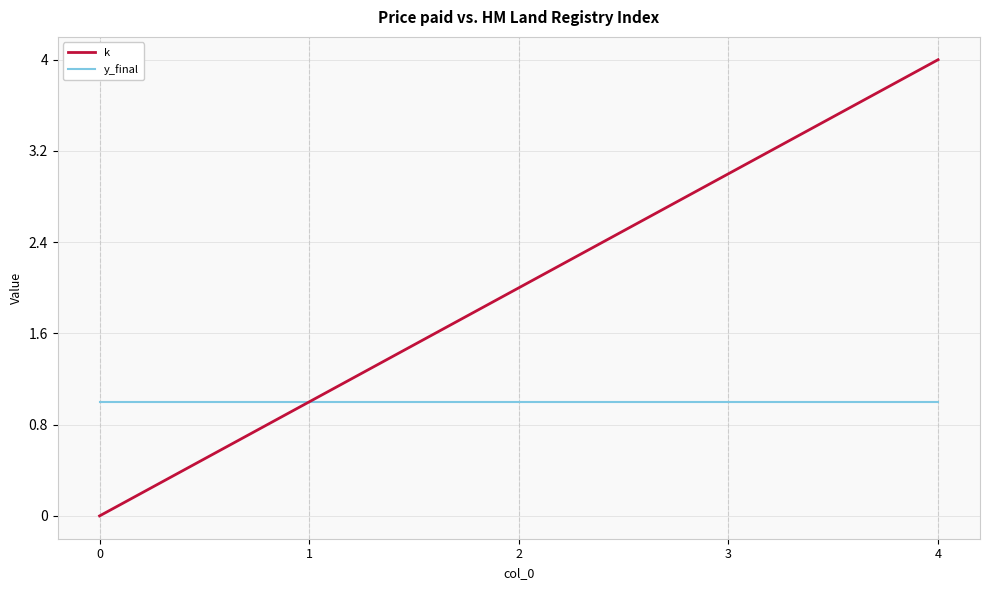

At which category is the sum across all series the highest?

4